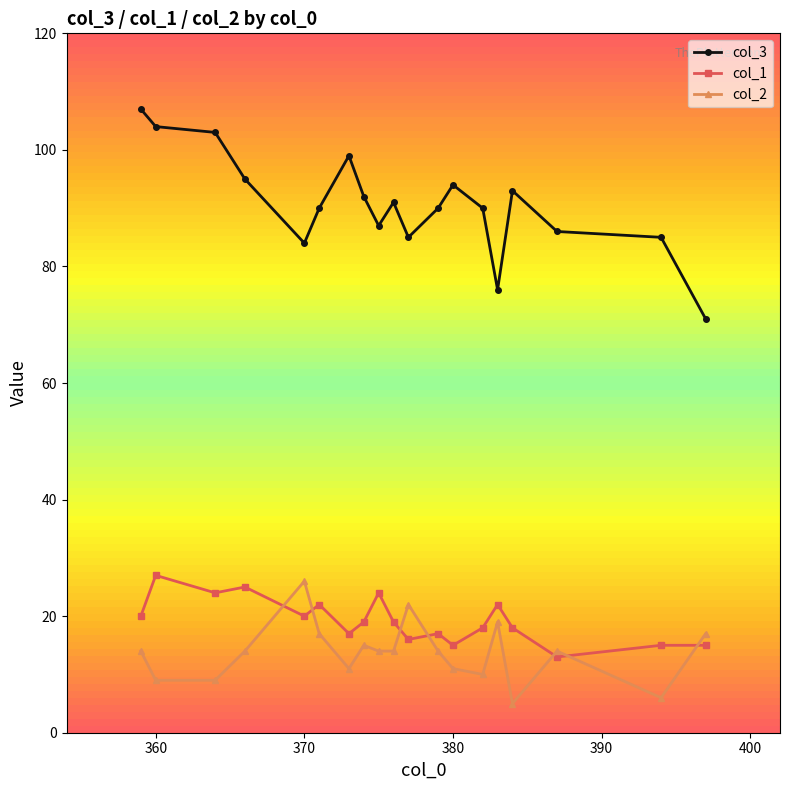

Which series has the largest total across all categories?

col_3